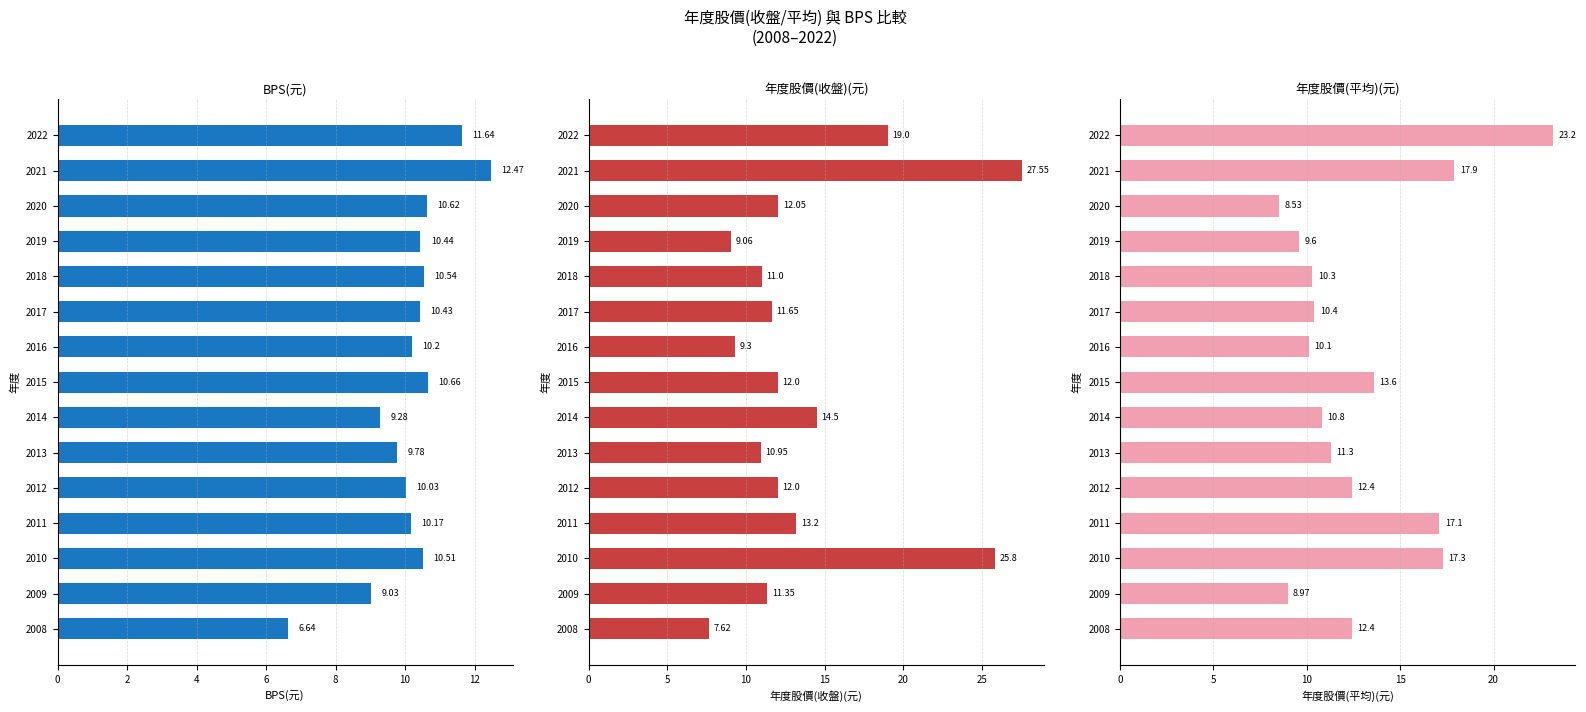

What is the difference between the maximum and minimum values in the 年度股價(平均)(元) series?

14.7